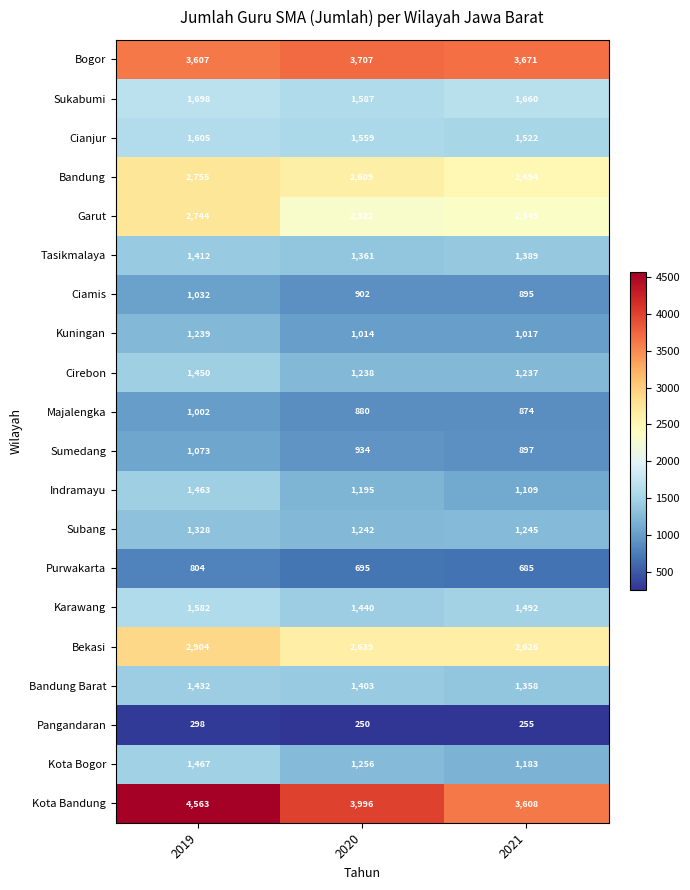

What is the difference between the maximum and minimum values in the Bogor series?

100